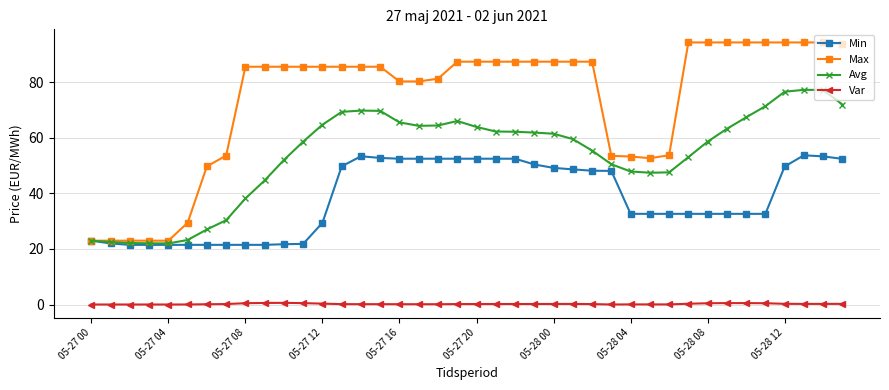

Which series has the largest range (max minus min)?

Max